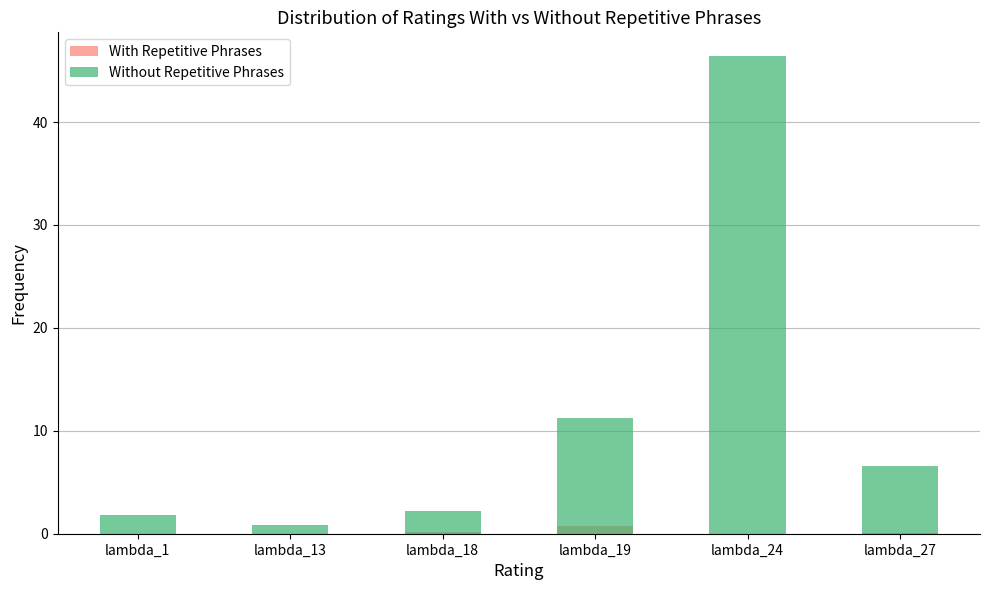

Is it true that With Repetitive Phrases equals -0.3 at lambda_13?

False